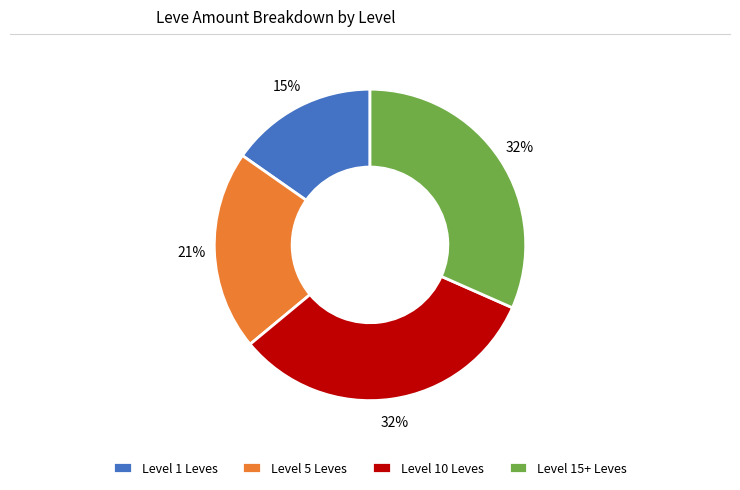

Count the number of slices in the pie.

4